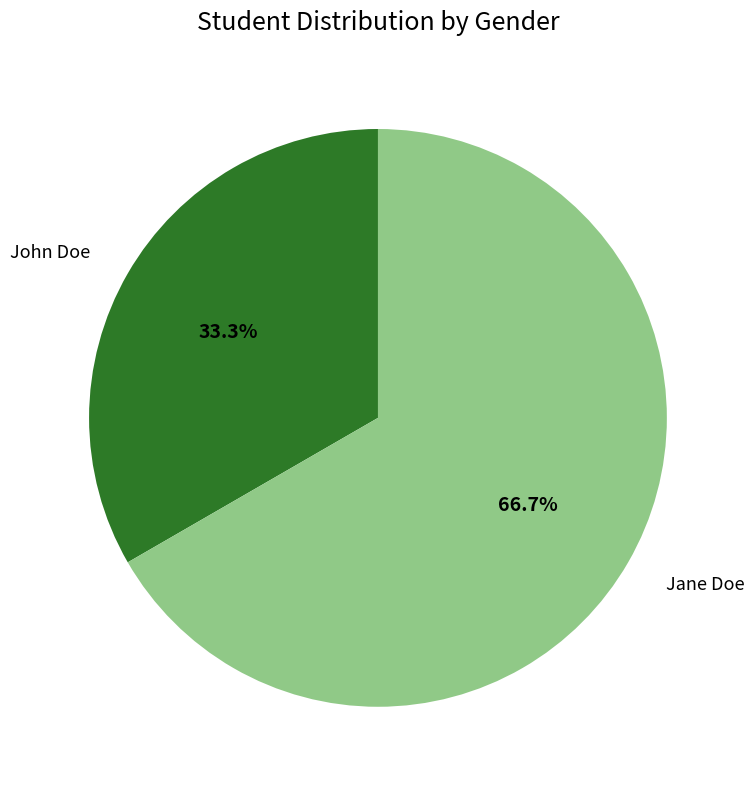

True or false: John Doe accounts for 33% of the total.

True